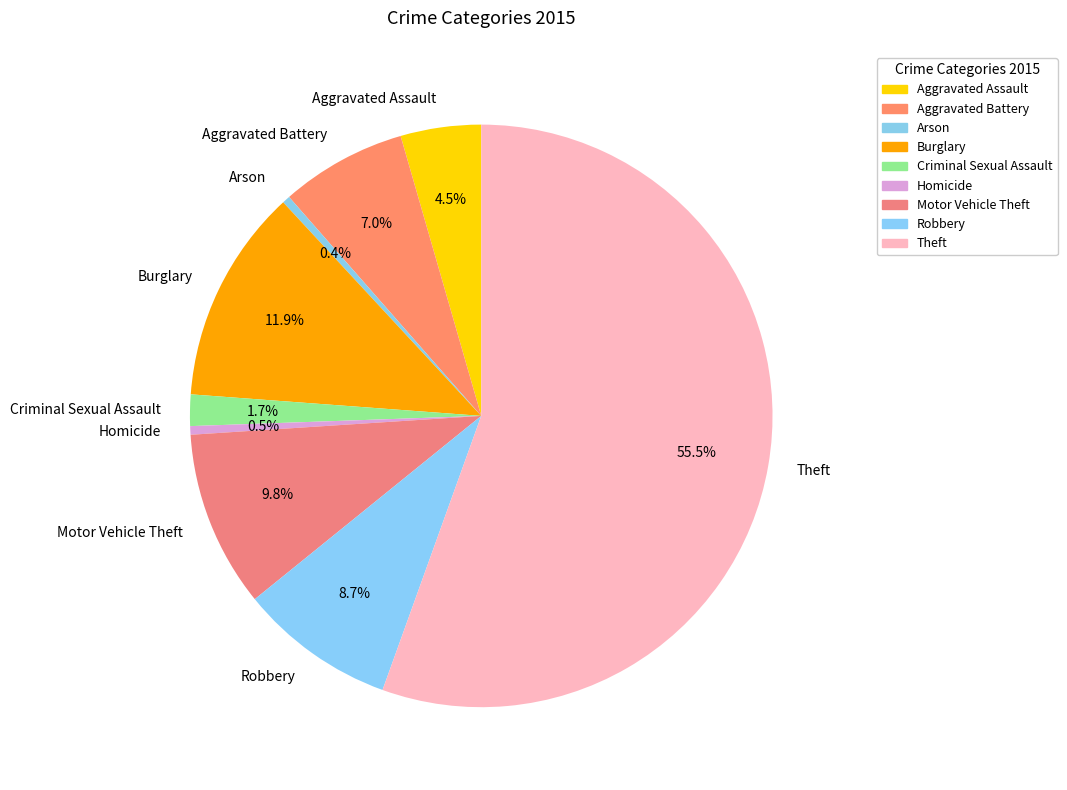

To the nearest percent, what is the average slice percentage?

11%